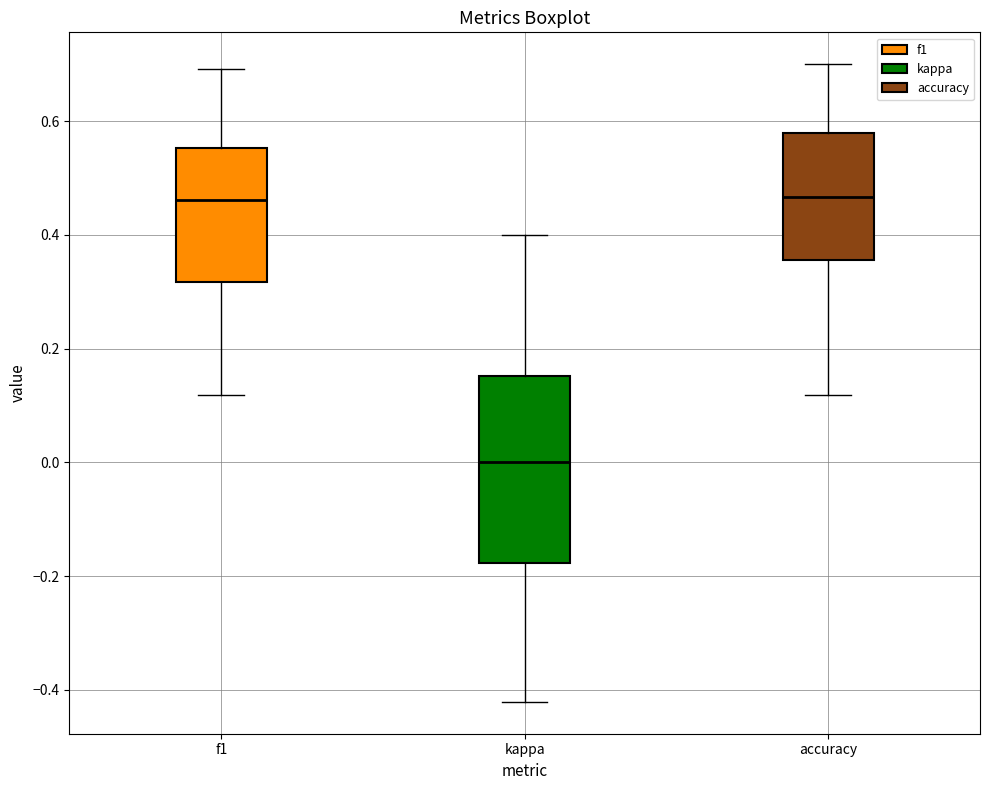

Where is the lower edge of the box for kappa on the y-axis? The values are not printed on the chart, so give them approximately, as read against the axis.

-0.18